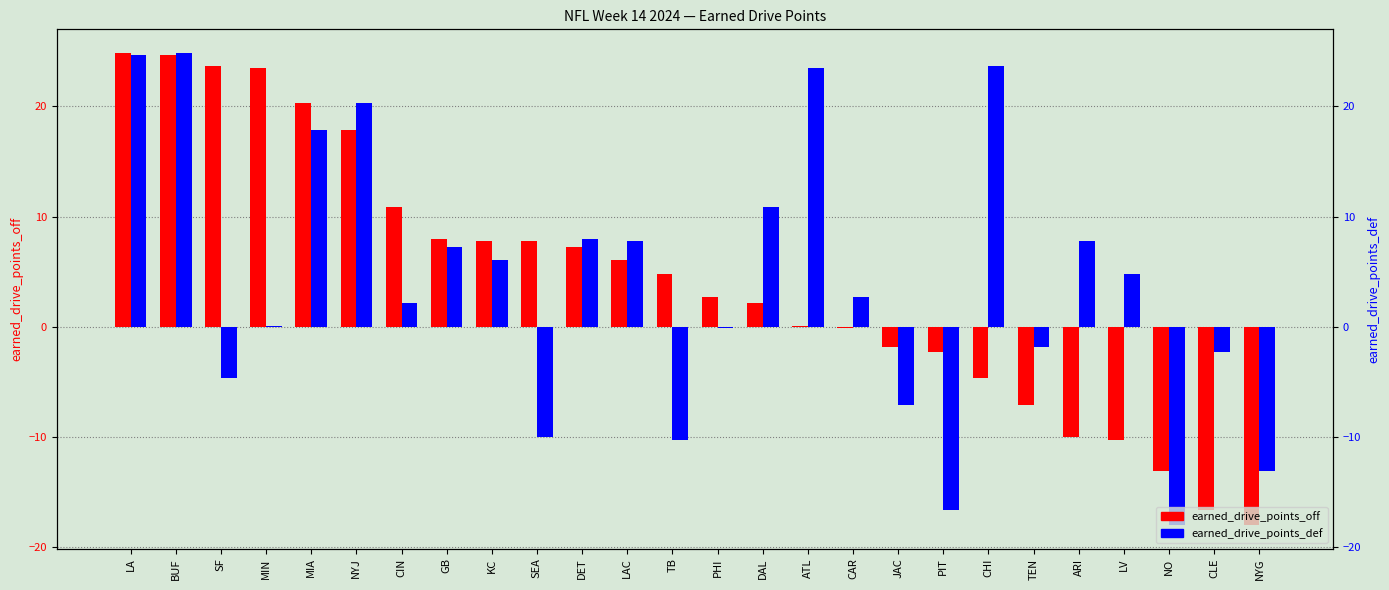

How many positive values does the earned_drive_points_def series have?

16